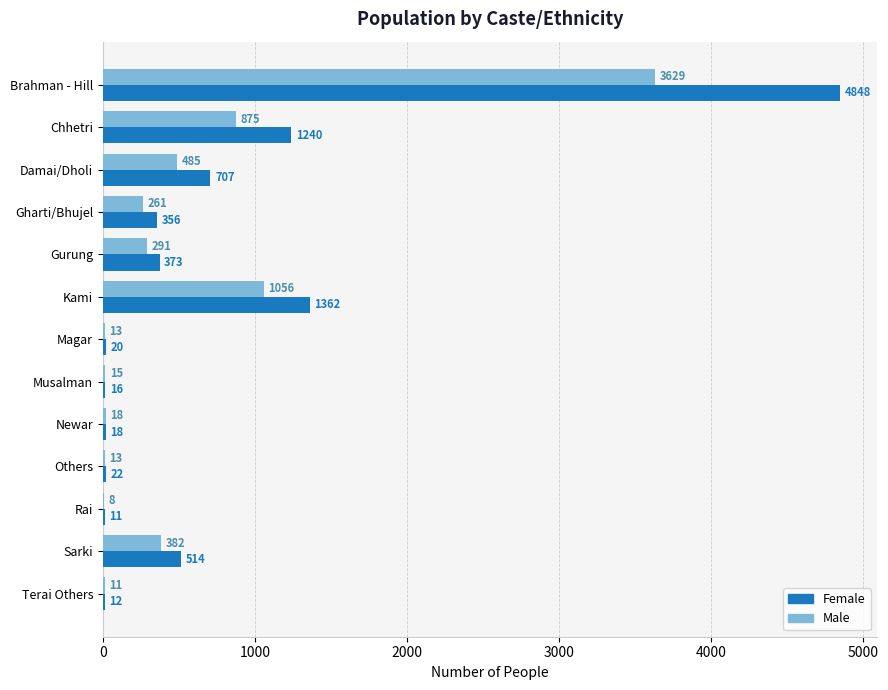

What is the sum of the Male values at Others and Terai Others?

24